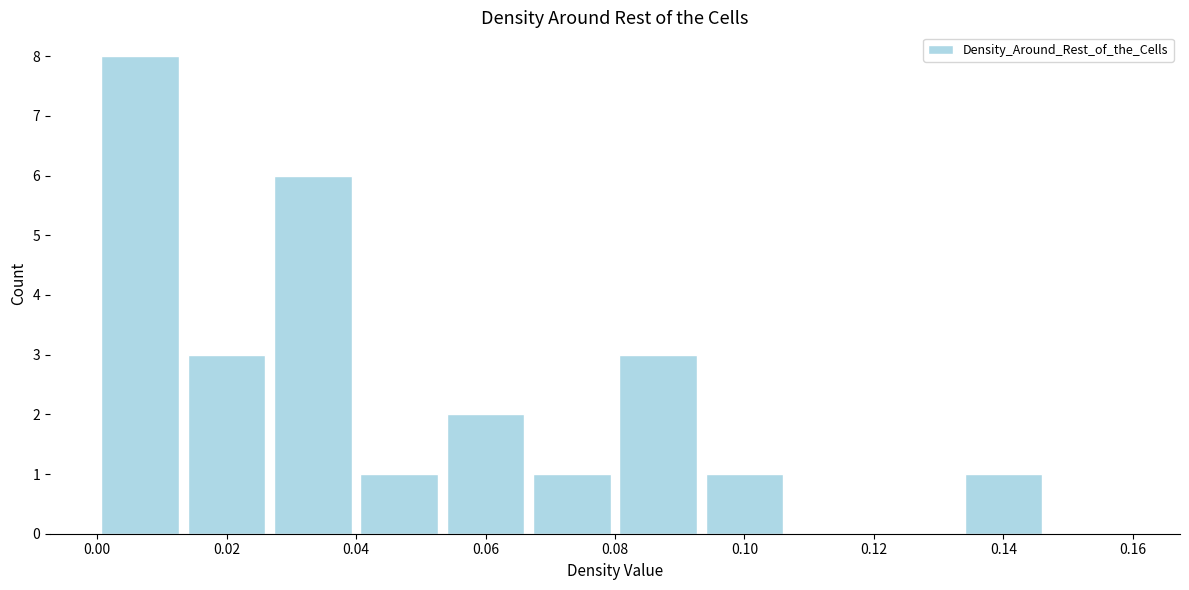

Reading left to right, transcribe this chart: for each bar, give the range it covers on the x-axis and its height. Neither the bar edges nor the heights are printed on the chart, so give them approximately, as read against the axes.

0.000 to 0.014: 8
0.014 to 0.026: 3
0.026 to 0.040: 6
0.040 to 0.054: 1
0.054 to 0.066: 2
0.066 to 0.080: 1
0.080 to 0.094: 3
0.094 to 0.106: 1
0.106 to 0.120: 0
0.120 to 0.134: 0
0.134 to 0.146: 1
0.146 to 0.160: 0